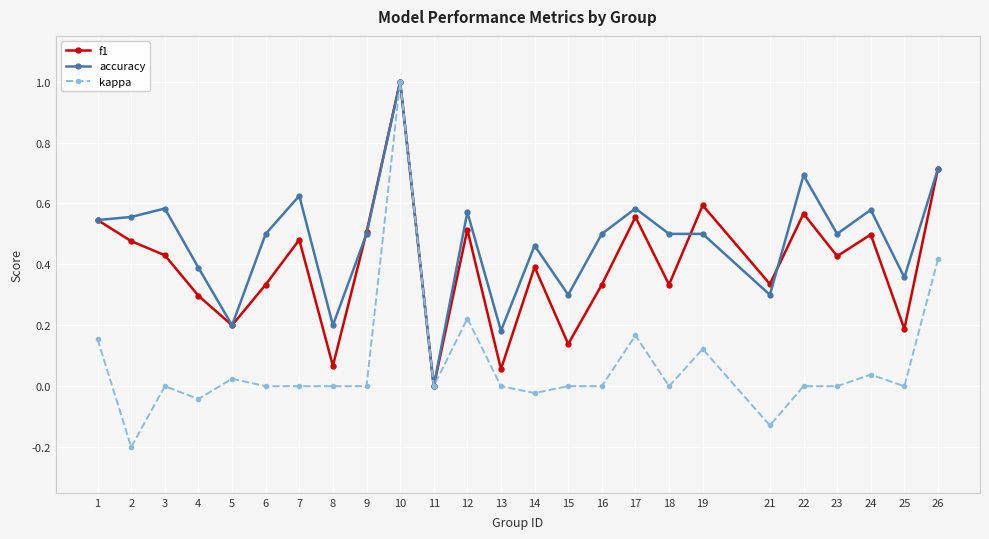

What is the total value across all series at 17?

1.3